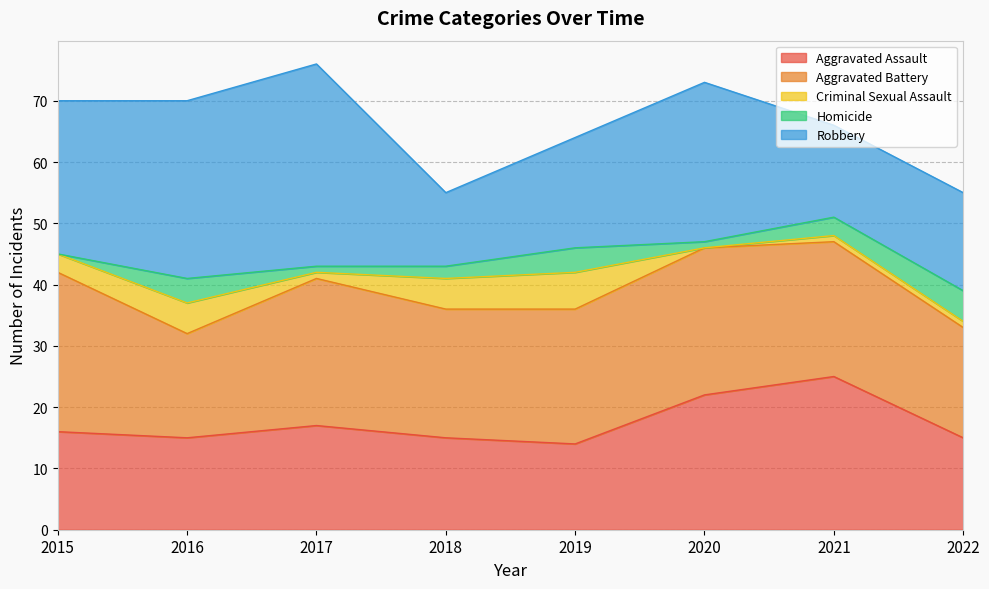

Is the value of Criminal Sexual Assault at 2021 greater than the value of Aggravated Battery at 2016?

No